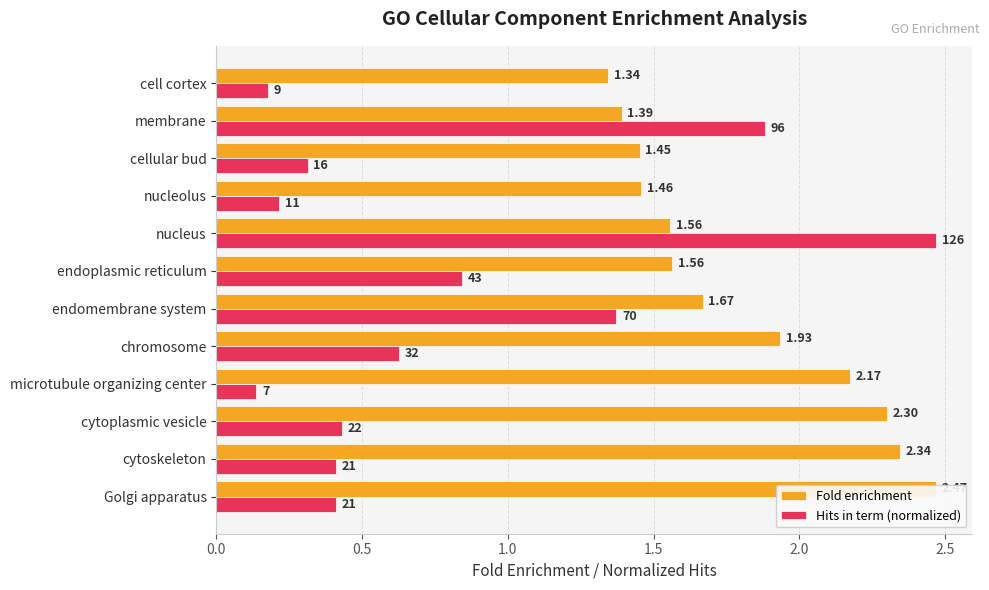

What is the value of the Fold enrichment bar at the 3rd from the left?

2.3